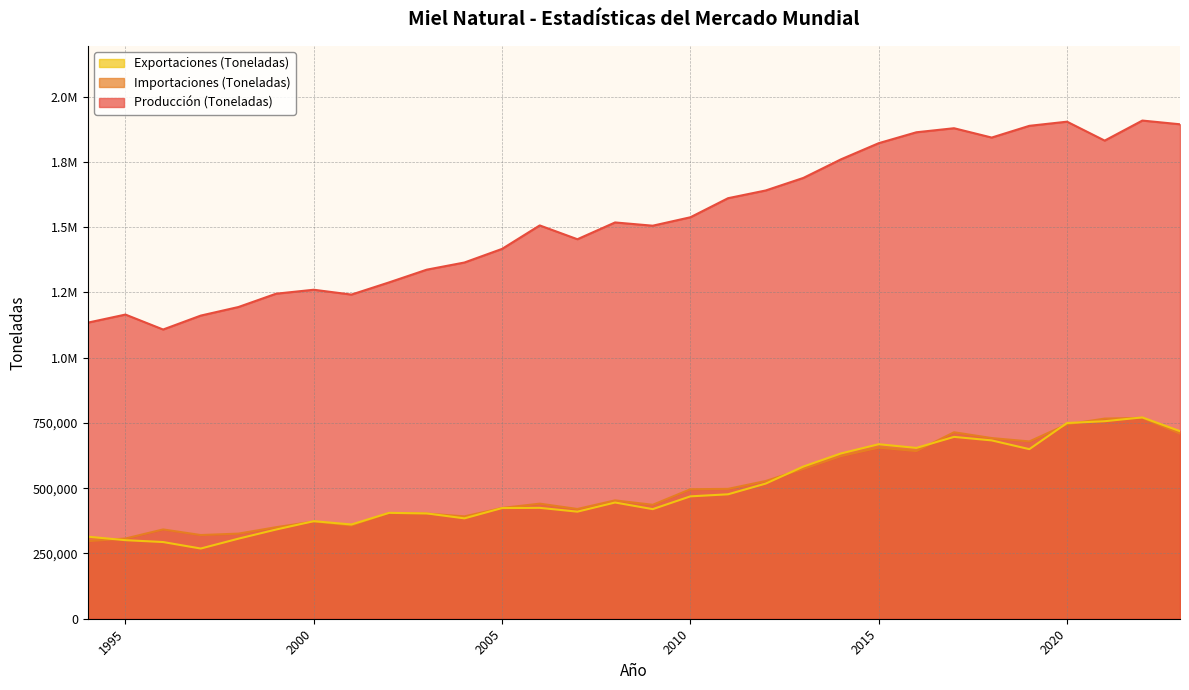

What is the sum of all Importaciones (Toneladas) values?

15136996.7